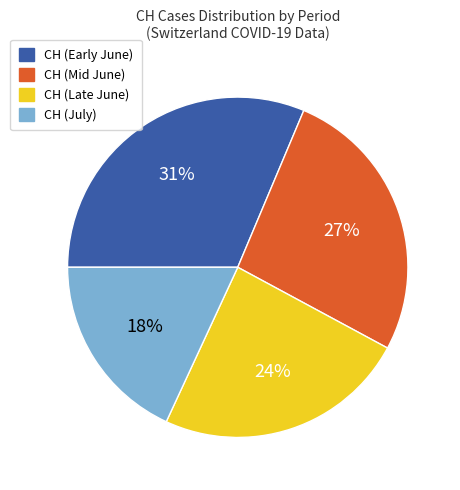

Does any single category account for the majority?

No